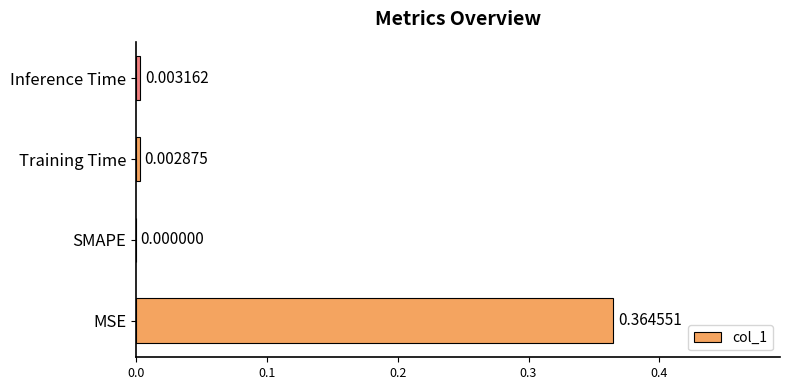

Where is the data nearest to the value 0?

SMAPE